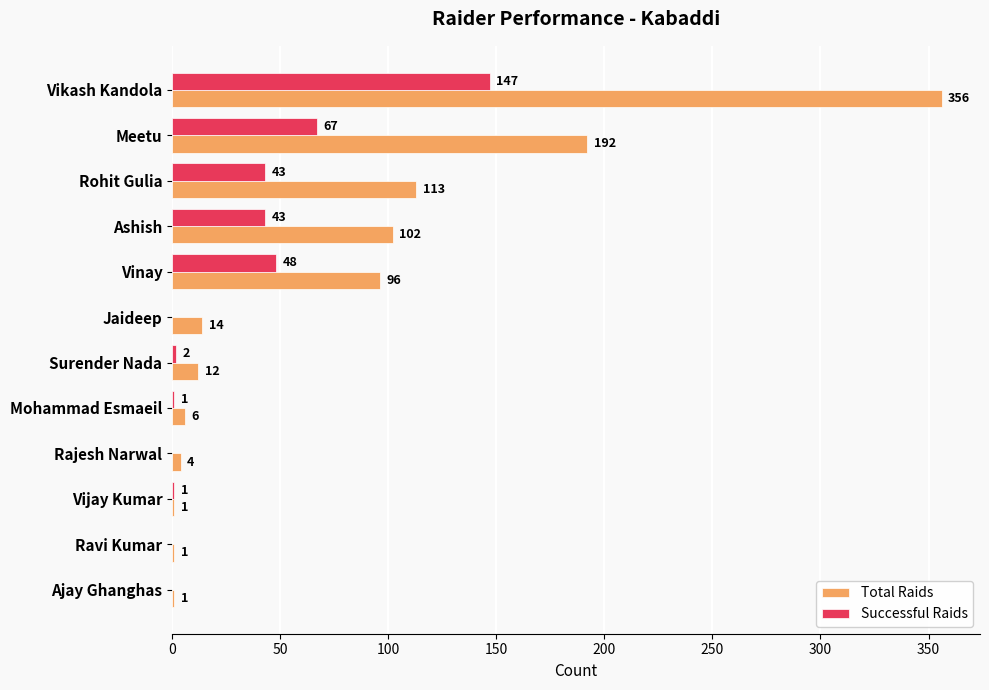

How many series are shown in this chart?

2